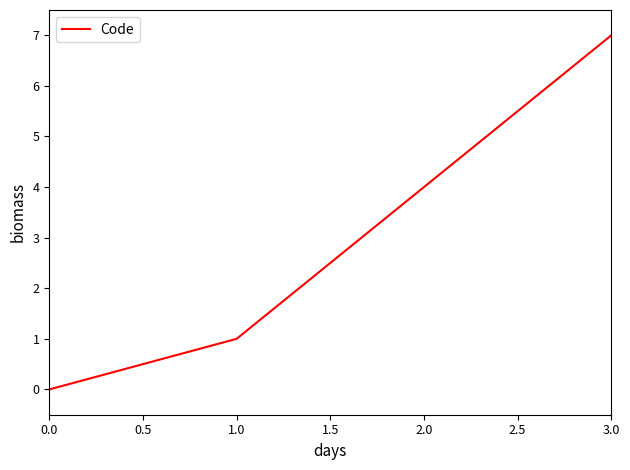

Rank the categories by value from highest to lowest.

3.0, 2.0, 1.0, 0.0